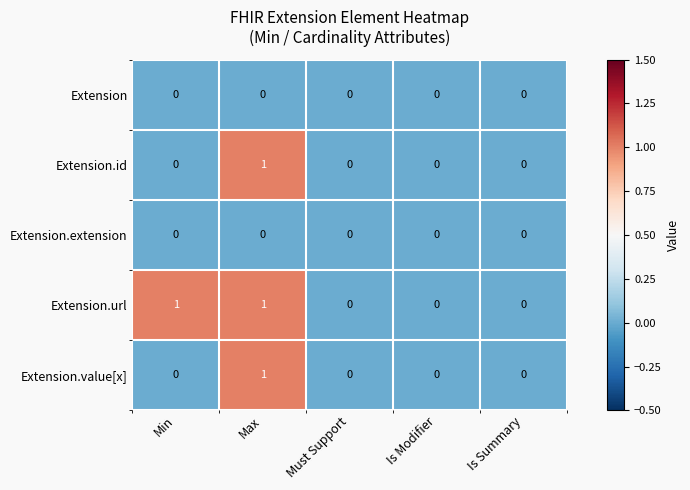

Reading right to left, what are all the values shown in this chart?

Extension: 0	0	0	0	0
Extension.id: 0	0	0	1	0
Extension.extension: 0	0	0	0	0
Extension.url: 0	0	0	1	1
Extension.value[x]: 0	0	0	1	0